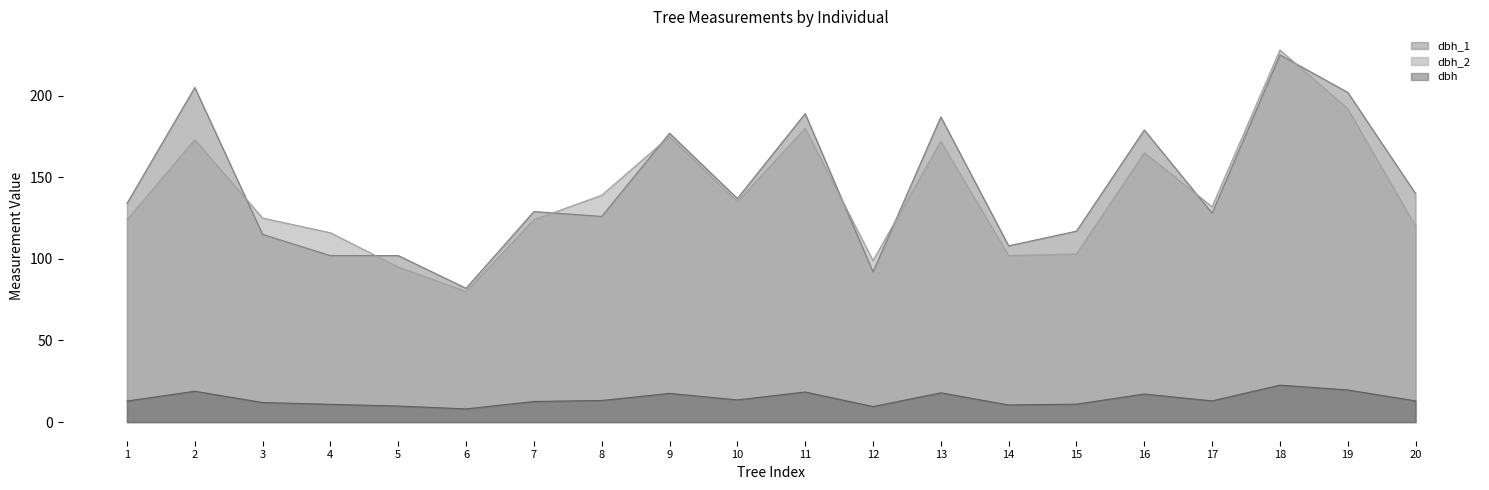

Is it true that dbh equals 12.9 at 1?

True